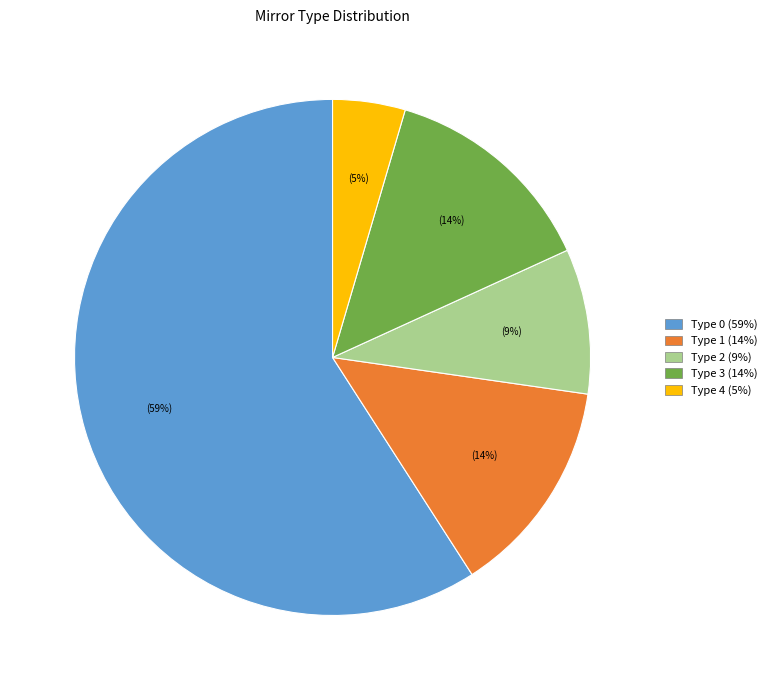

Count the number of slices in the pie.

5